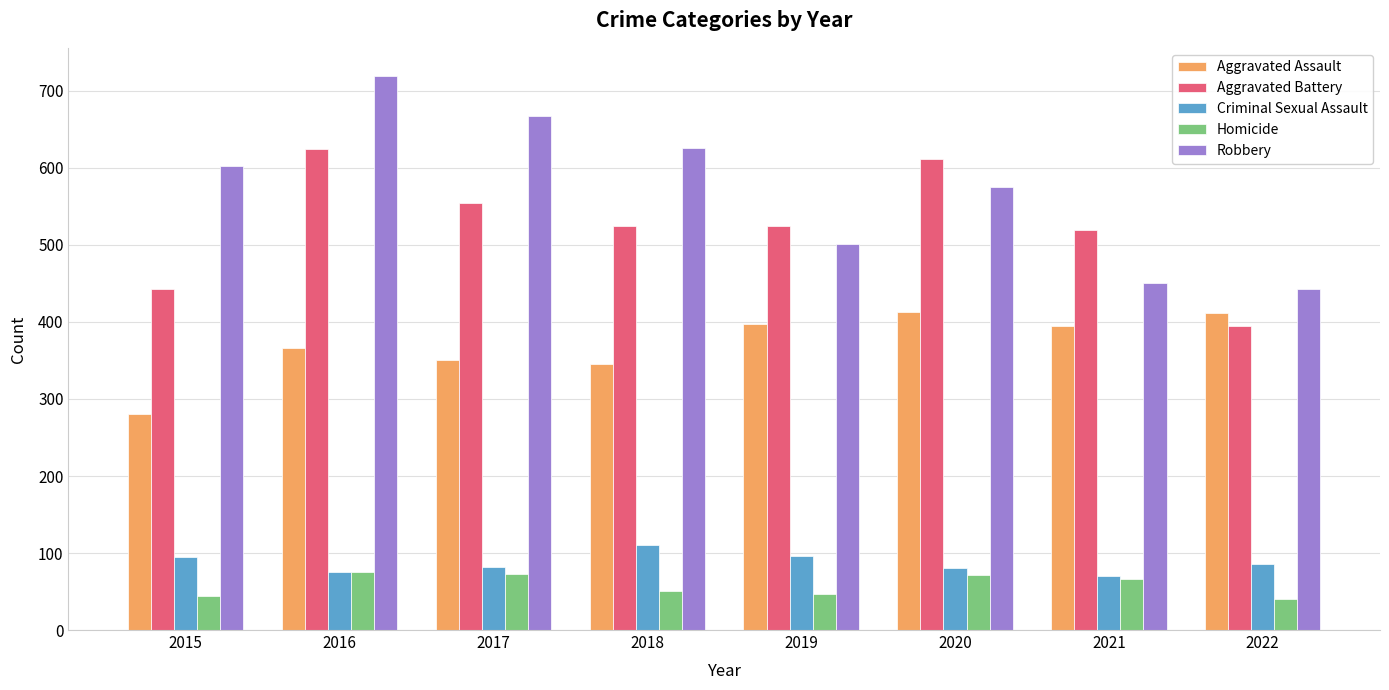

How many values in the Aggravated Assault series are below 395?

4